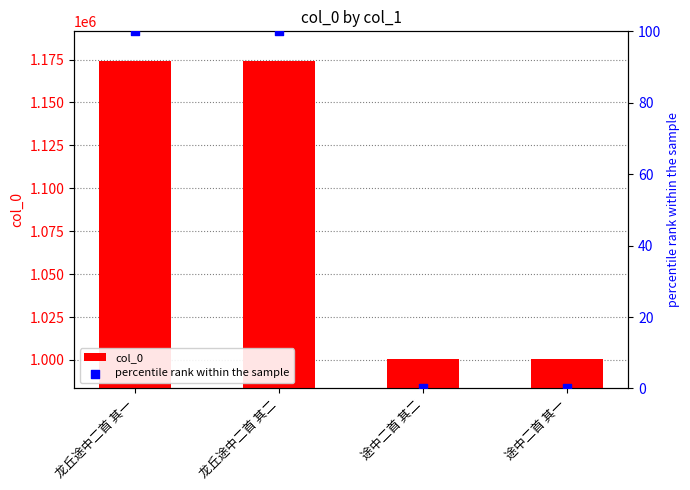

Which series has the widest spread of Y values?

col_0